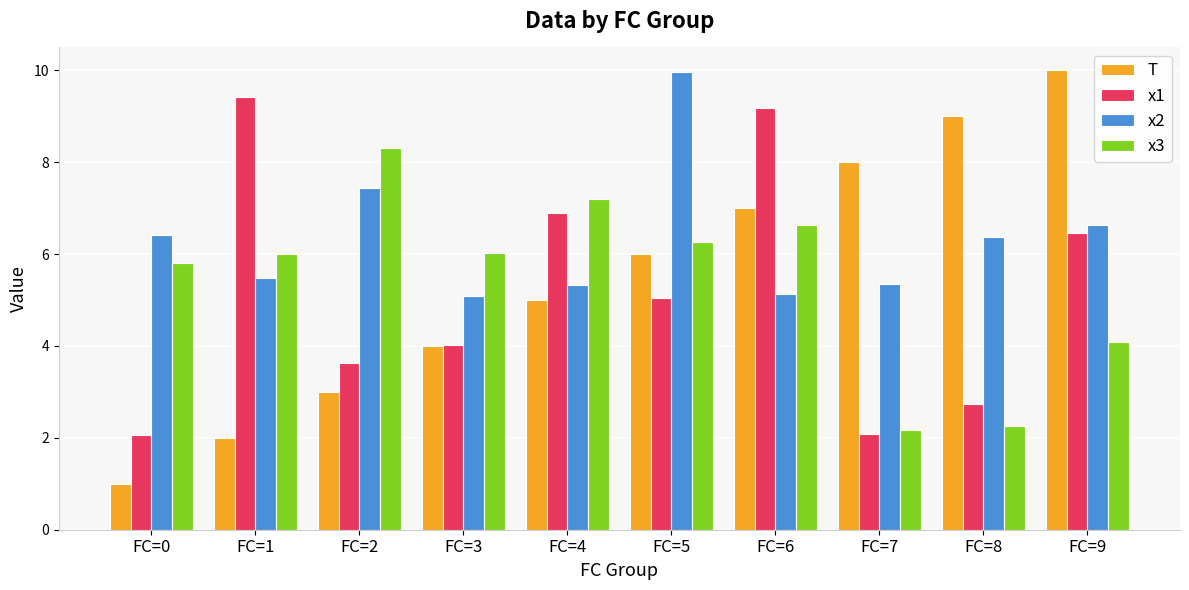

How many groups of bars are there?

10